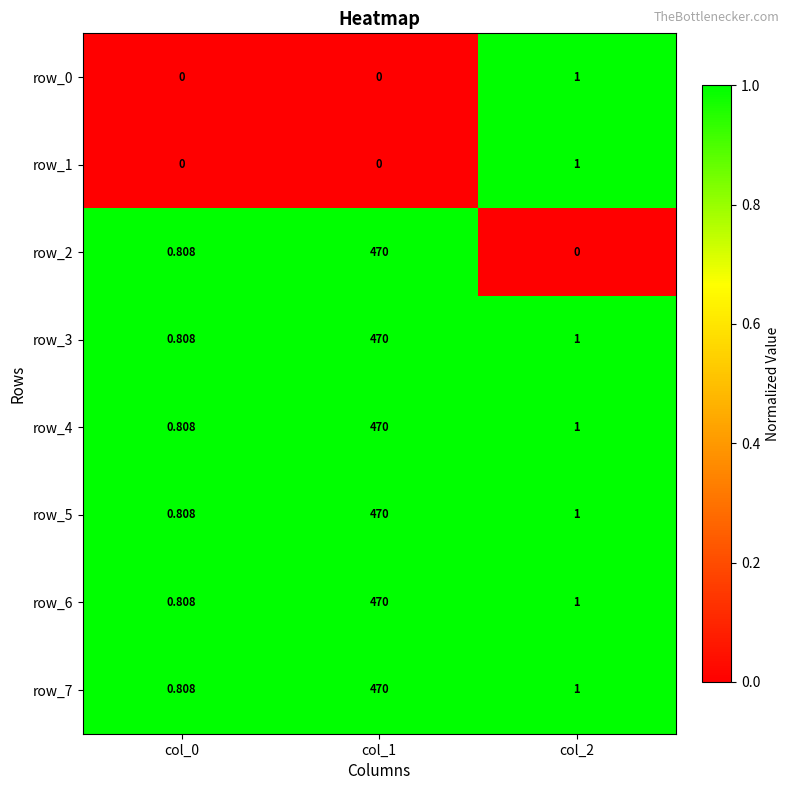

Reading left to right, what are all the values shown in this chart?

row_0: col_0=0	col_1=0	col_2=1
row_1: col_0=0	col_1=0	col_2=1
row_2: col_0=1	col_1=470	col_2=0
row_3: col_0=1	col_1=470	col_2=1
row_4: col_0=1	col_1=470	col_2=1
row_5: col_0=1	col_1=470	col_2=1
row_6: col_0=1	col_1=470	col_2=1
row_7: col_0=1	col_1=470	col_2=1